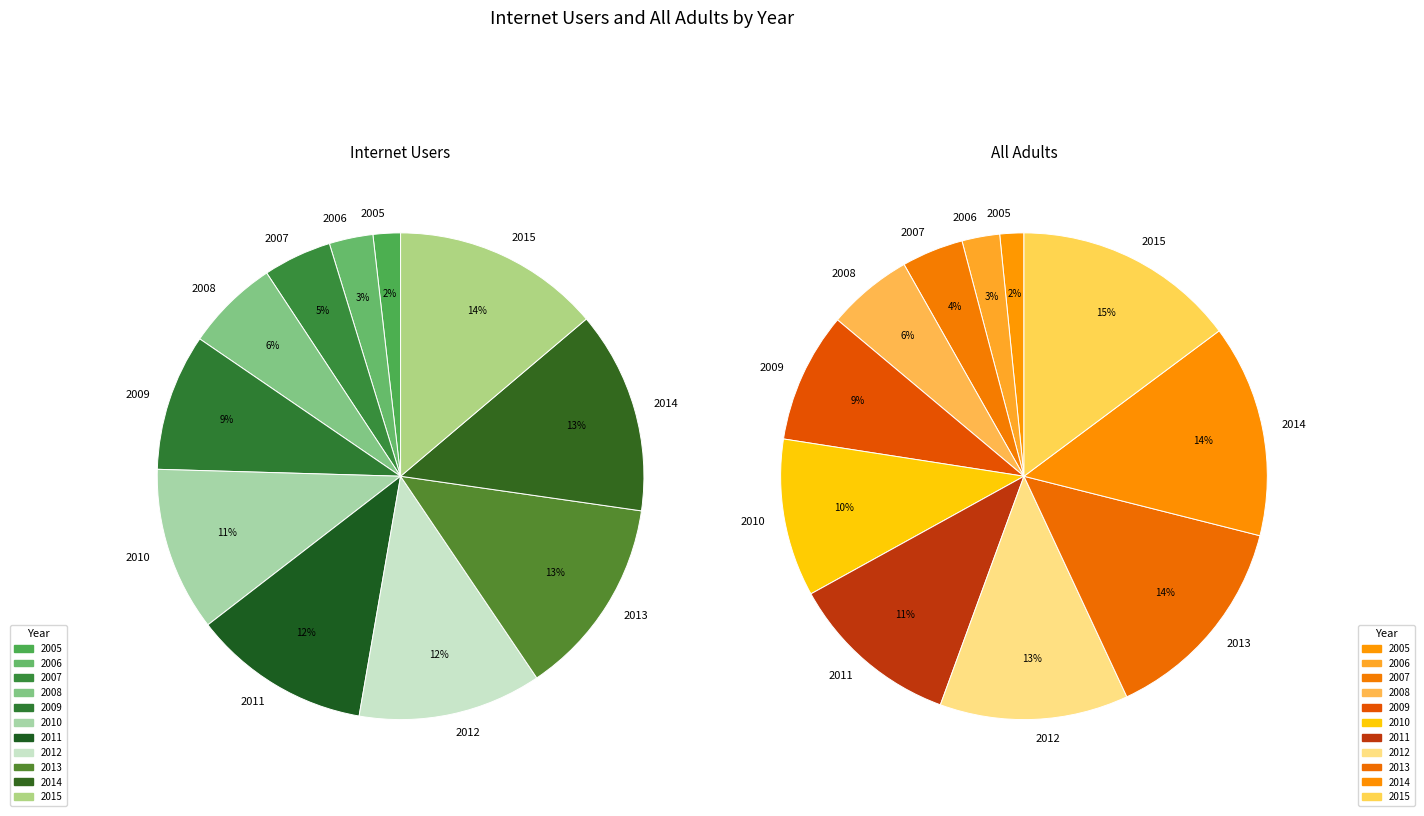

Count the number of slices in the pie.

11